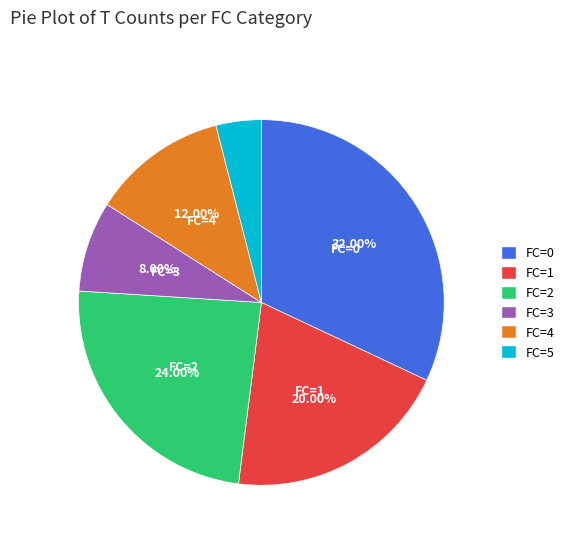

The FC=0 slice represents 32% of the pie. True or false?

True